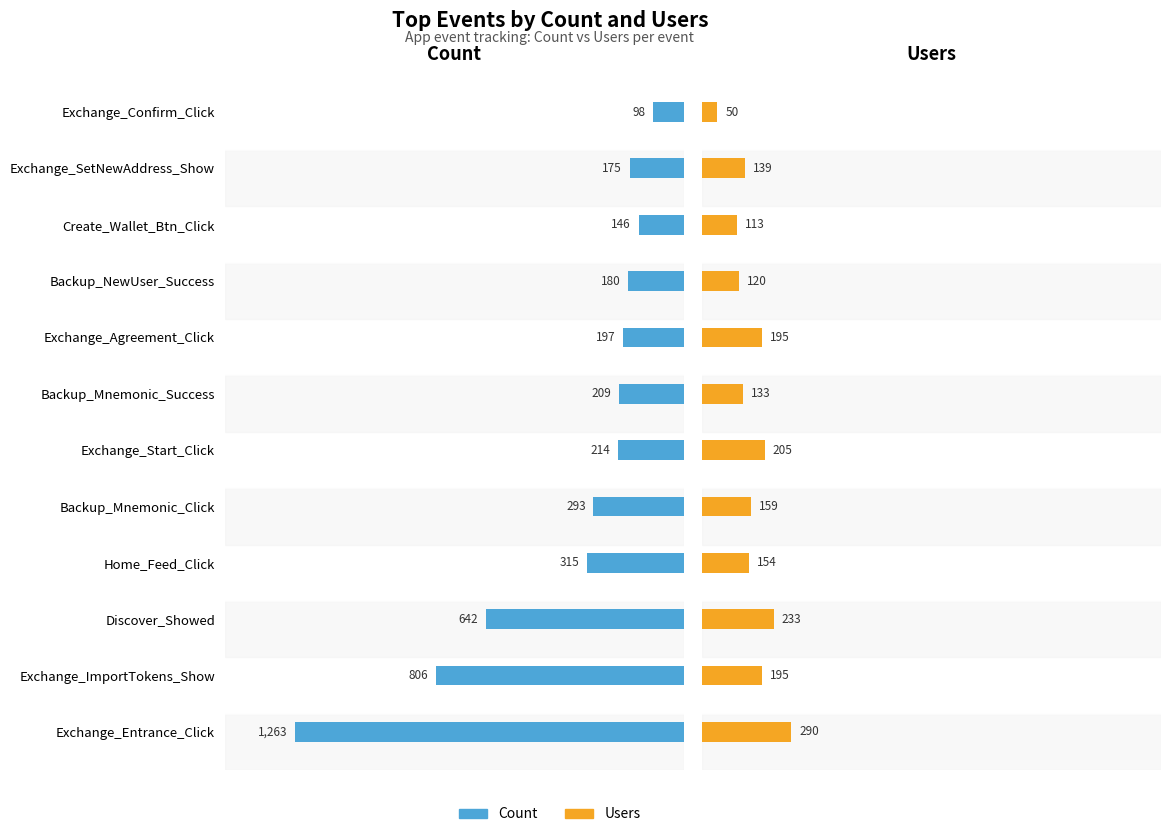

Which series has the largest range (max minus min)?

Count